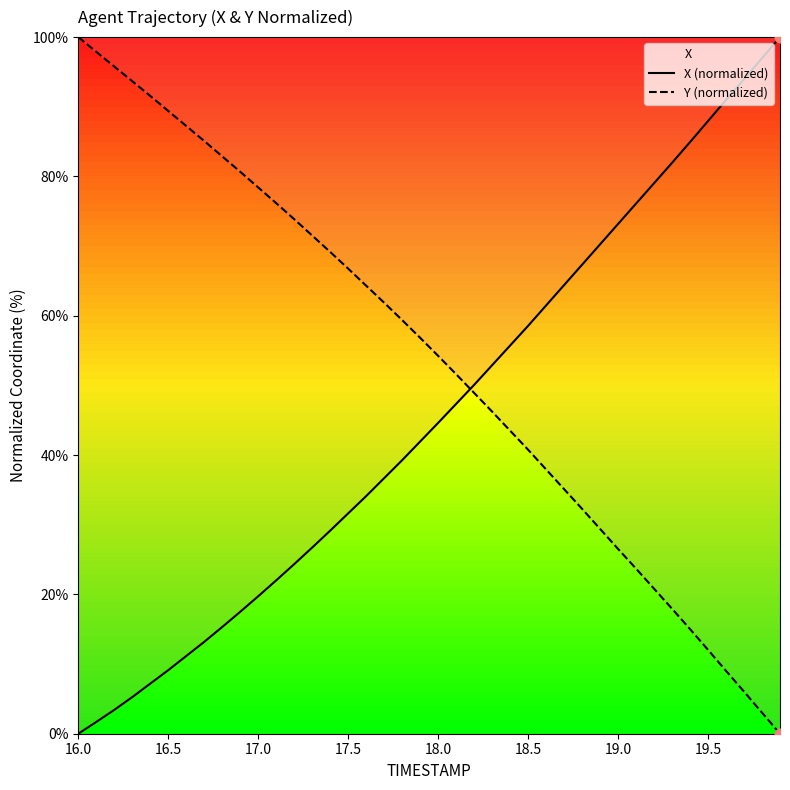

What are all the series names shown in the legend?

X (normalized), Y (normalized)